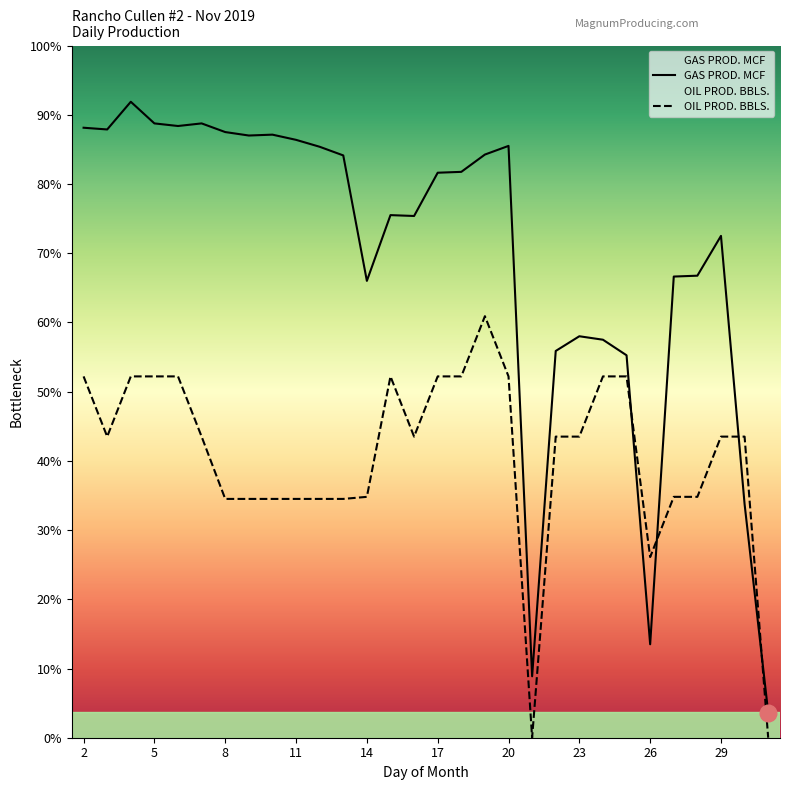

What is the difference between the maximum and second lowest values in the GAS PROD. MCF series?

664.0